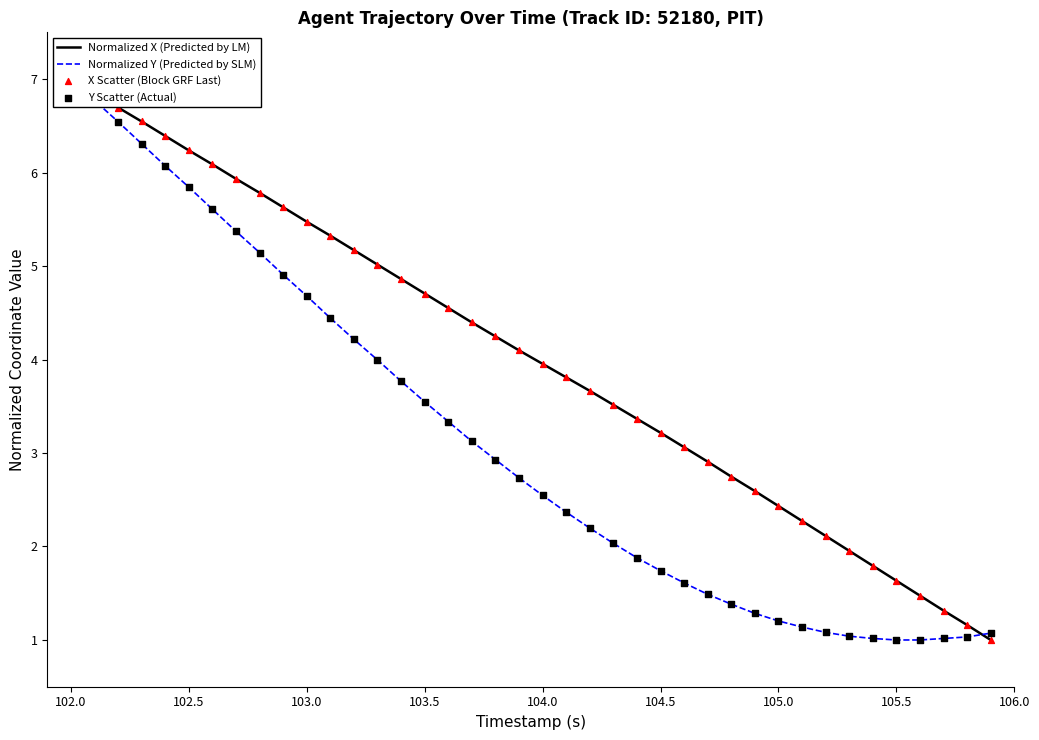

Which series has the largest Y range (max minus min)?

Normalized X (Predicted by LM)